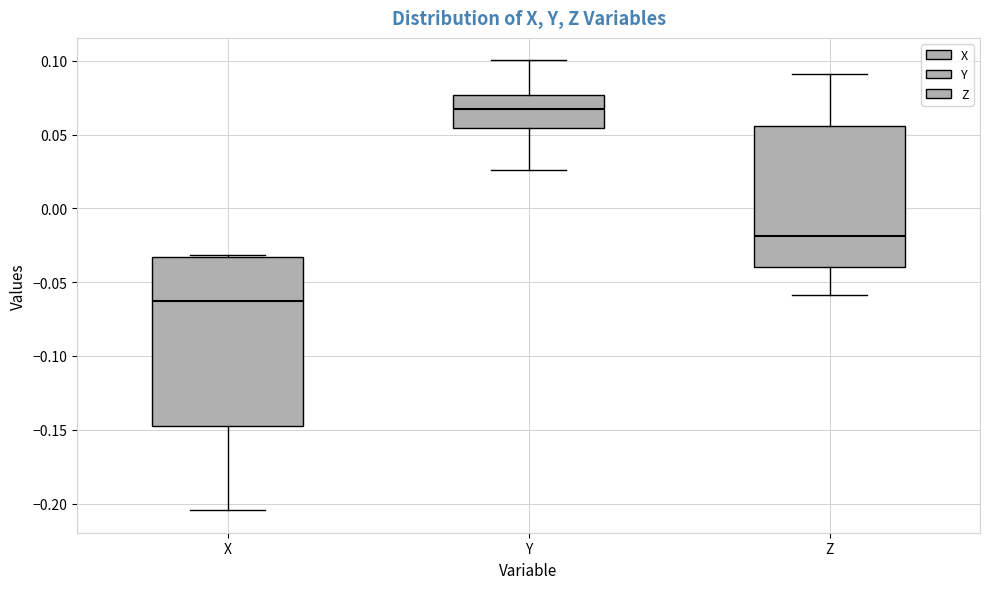

Which box's median line is the highest?

Y